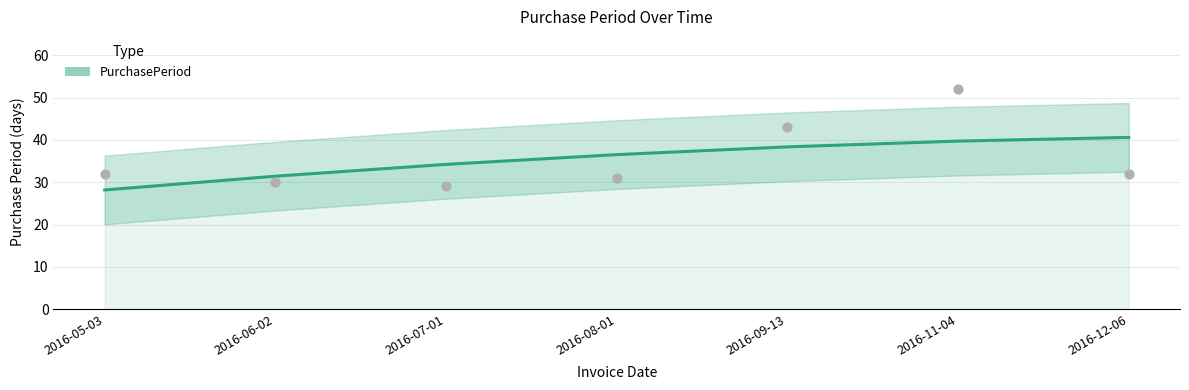

Which has a higher value, 2016-12-06 or 2016-11-04?

2016-12-06